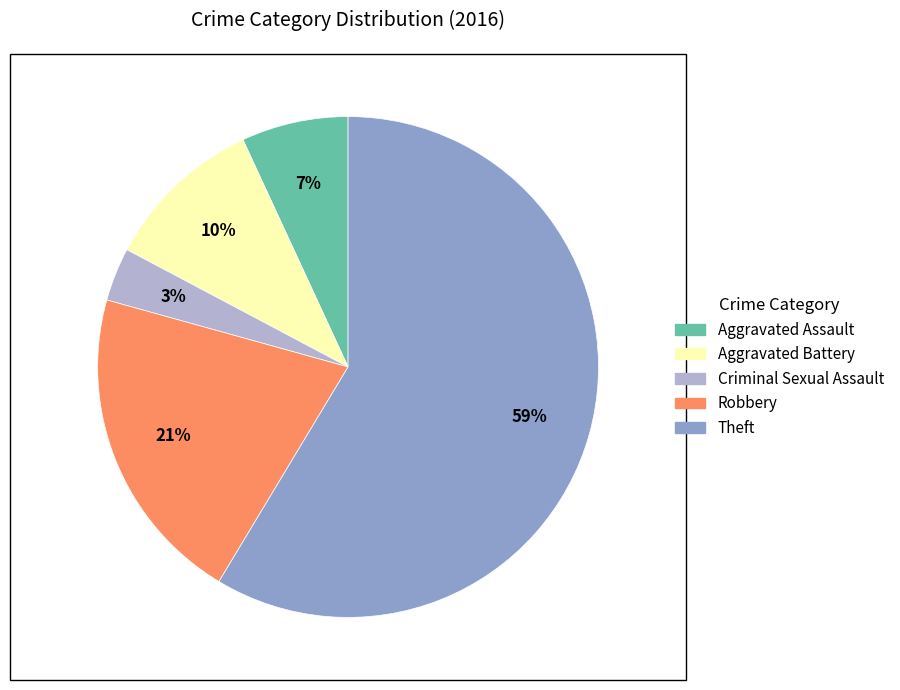

Which slice is the largest?

Theft